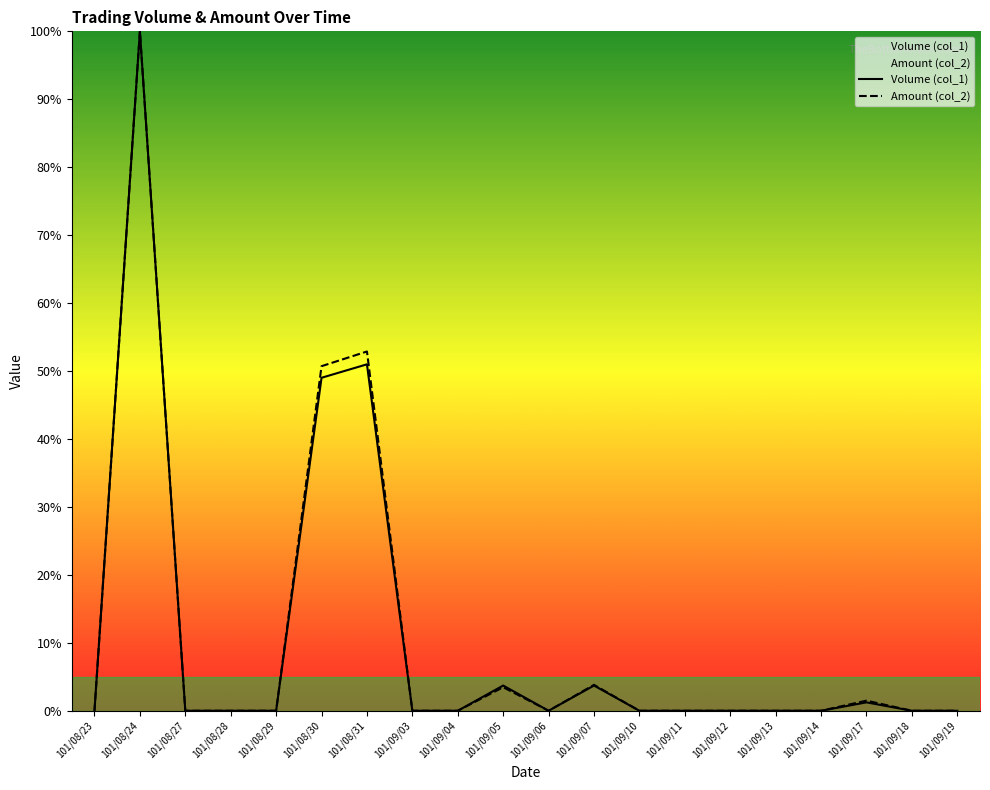

How many data points does each series have?

20